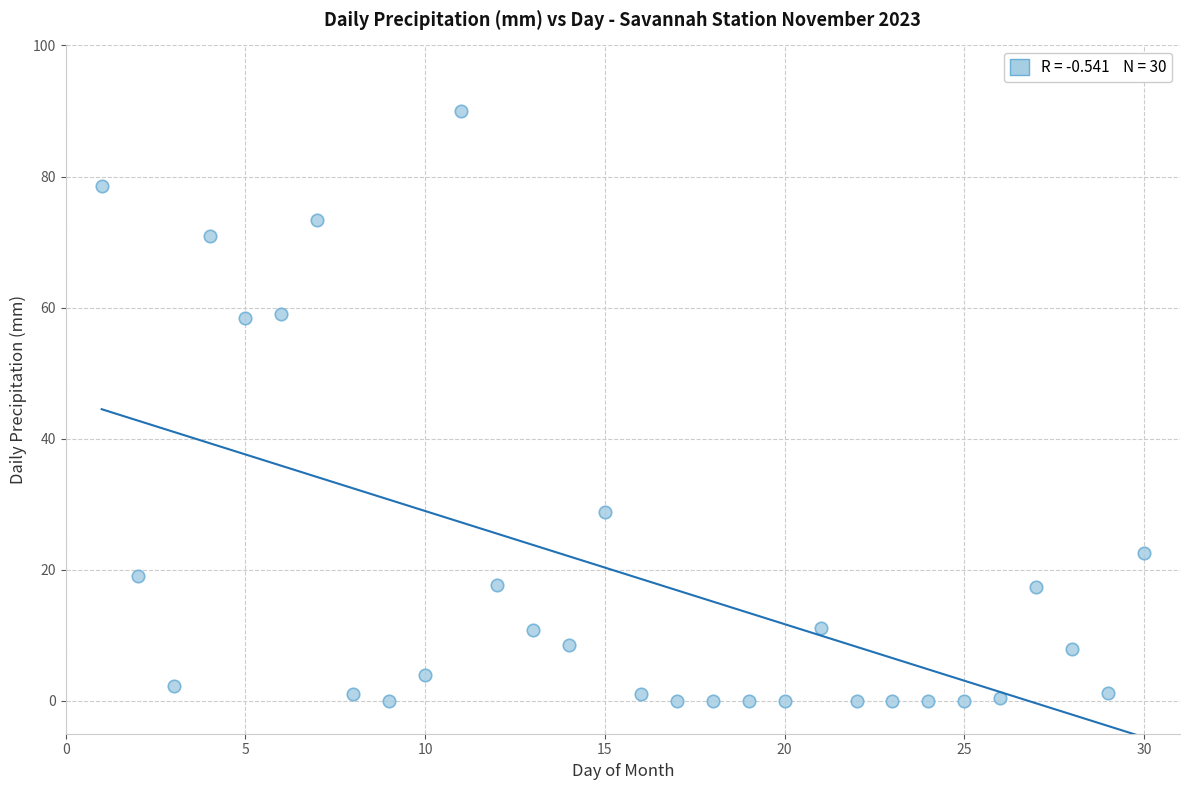

What is the range of X values (max minus min)?

29.0